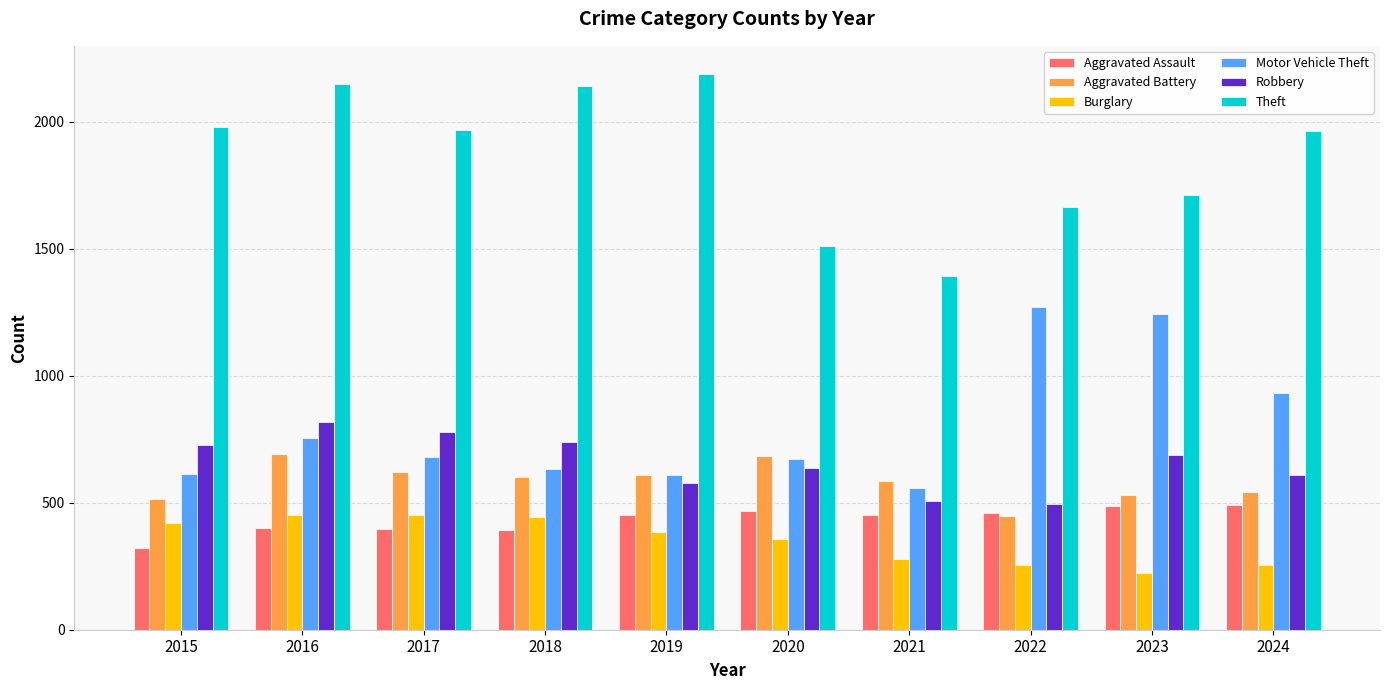

What is the minimum value shown in the chart?

223